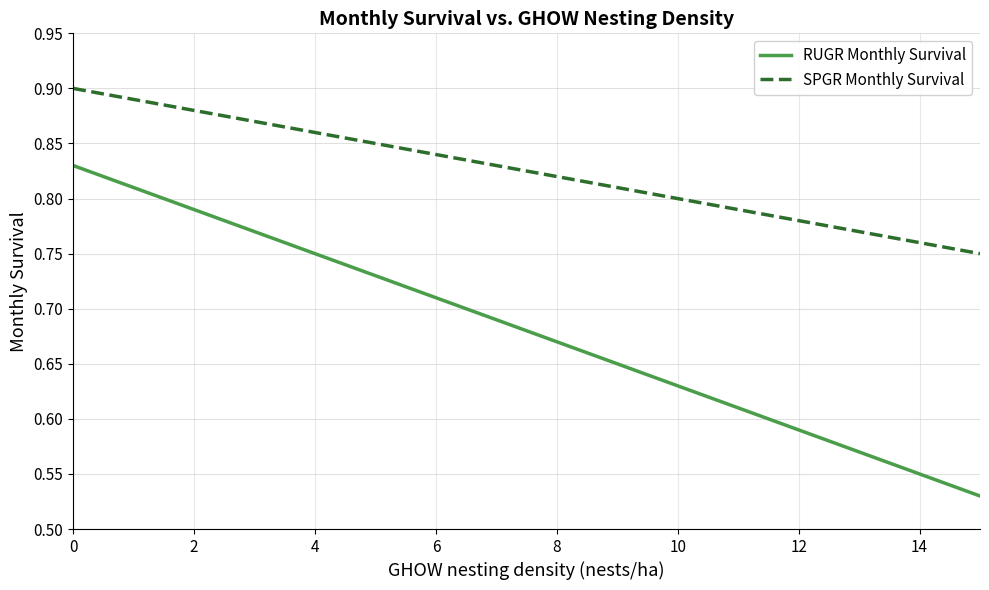

Which series has the largest range (max minus min)?

RUGR Monthly Survival